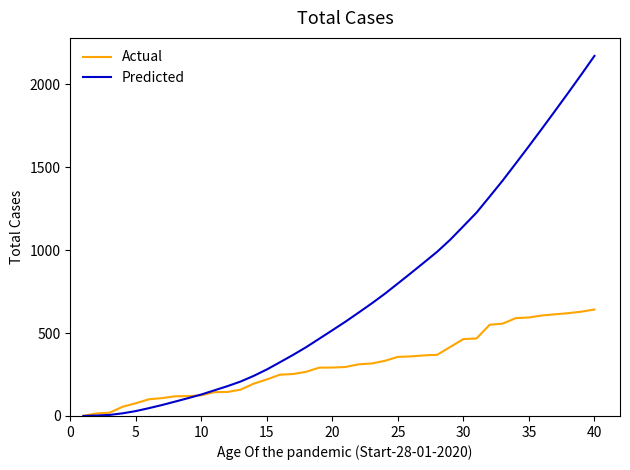

What is the minimum value shown in the chart?

0.2